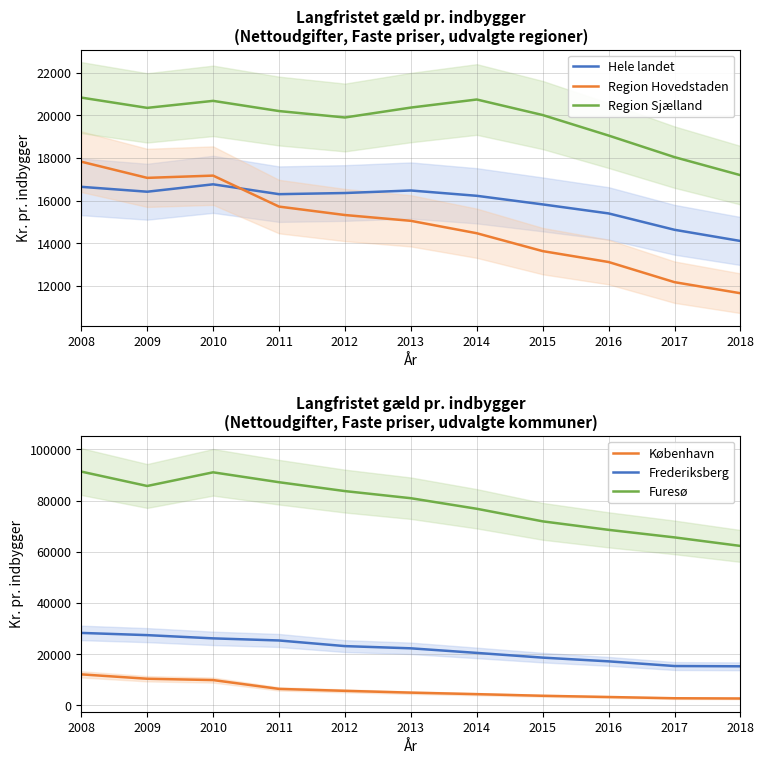

Which series has the widest spread of values?

Furesø